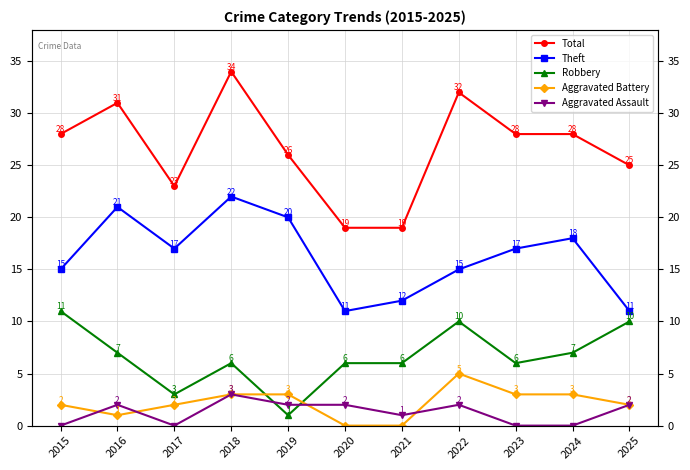

What is the highest value of the Robbery series?

11